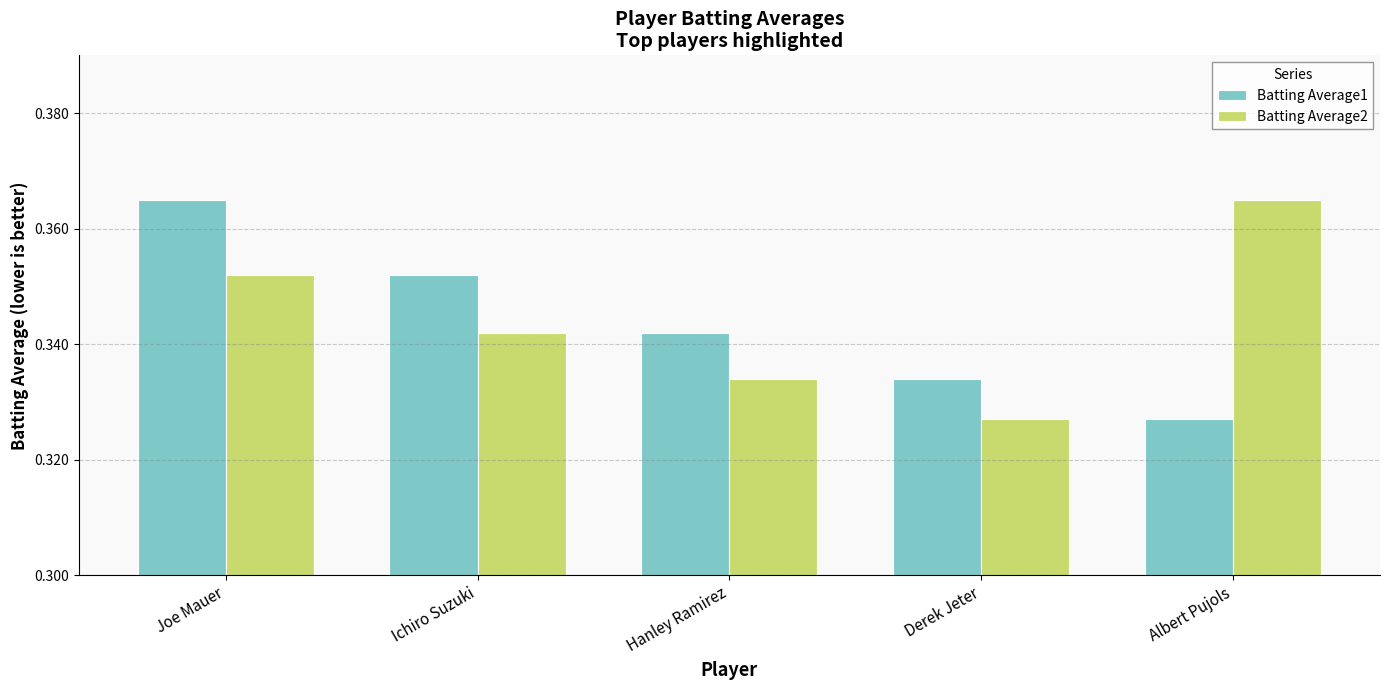

The Batting Average1 series shows 0.2 at Albert Pujols. True or false?

False